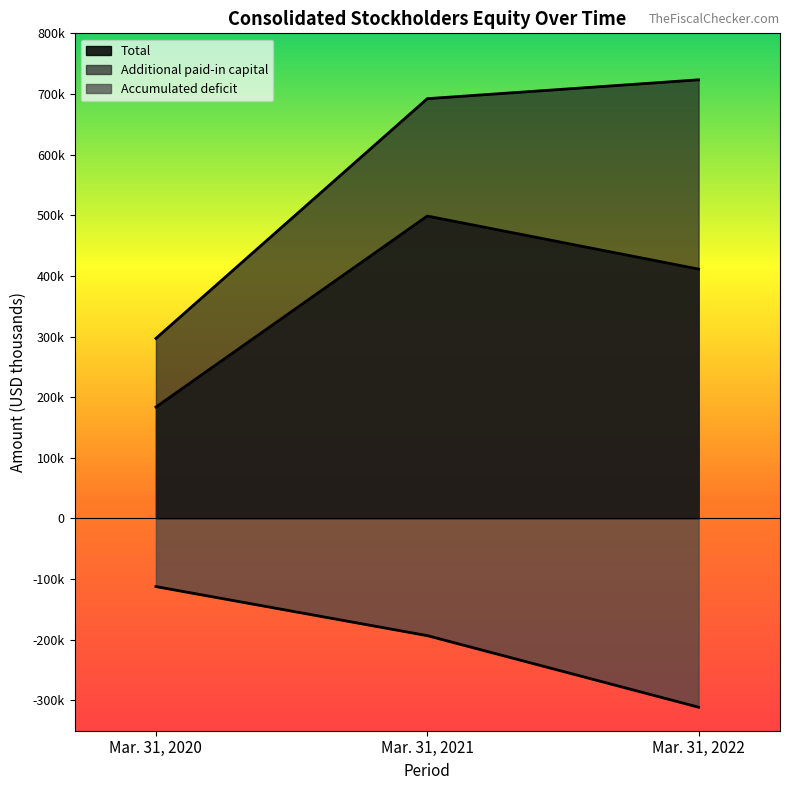

Reading left to right, extract all data points from this chart.

Total: 183718	498728	411229
Additional paid-in capital: 296961	692243	723359
Accumulated deficit: -112298	-193168	-311204